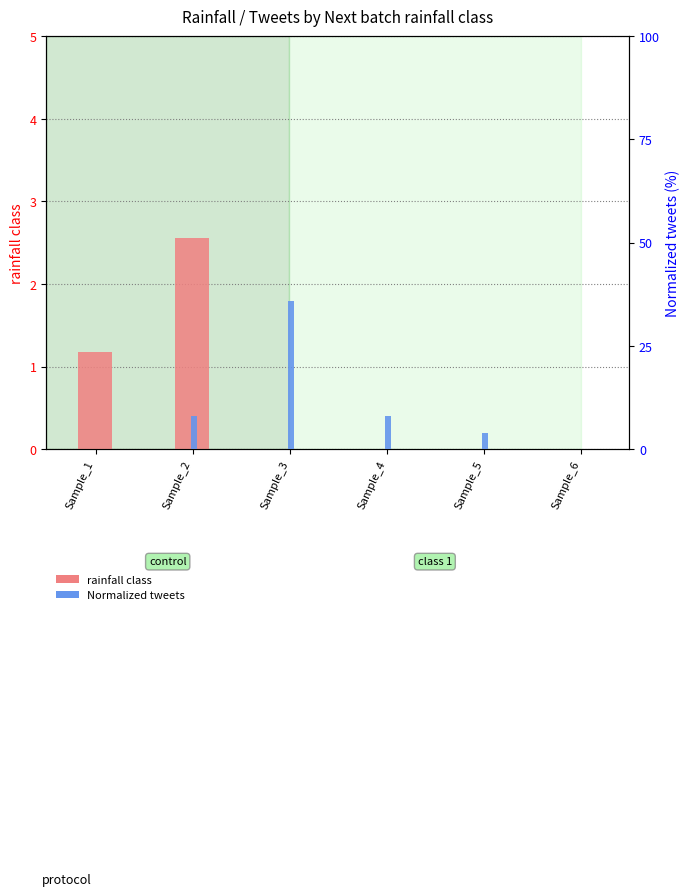

List the series in order of their overall mean, lowest first.

rainfall class, Normalized tweets